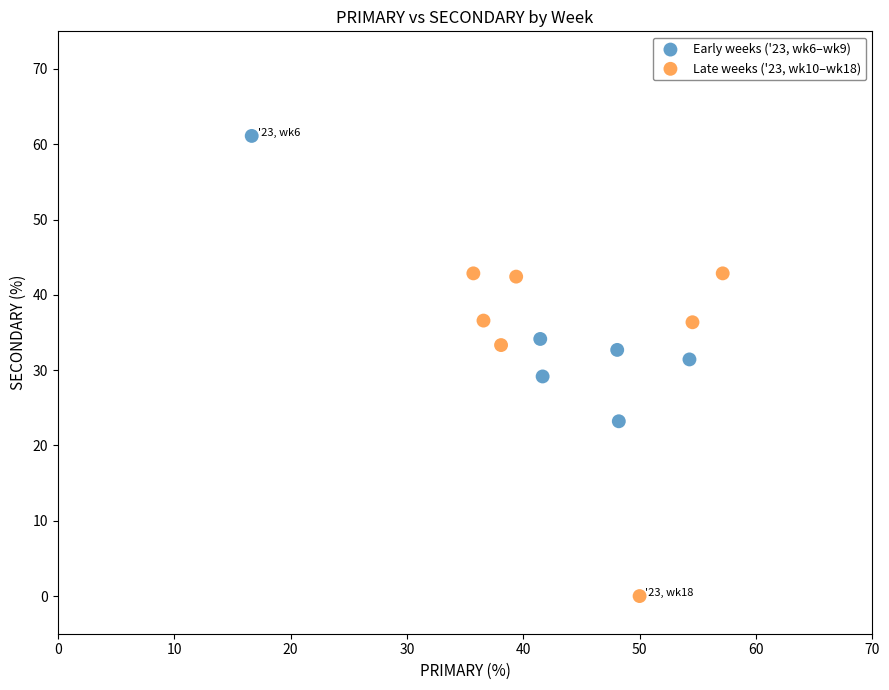

Which series reaches the maximum Y coordinate?

Early weeks ('23, wk6–wk9)